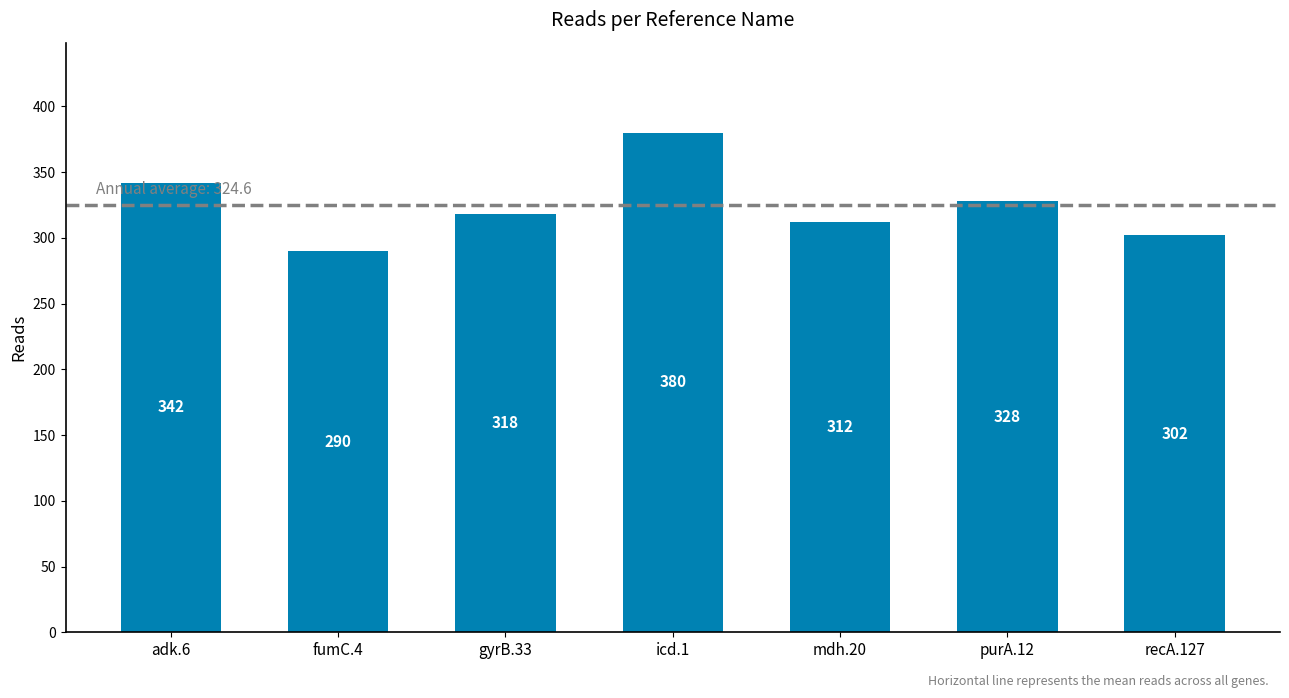

What is the label of the 7th bar from the right?

adk.6